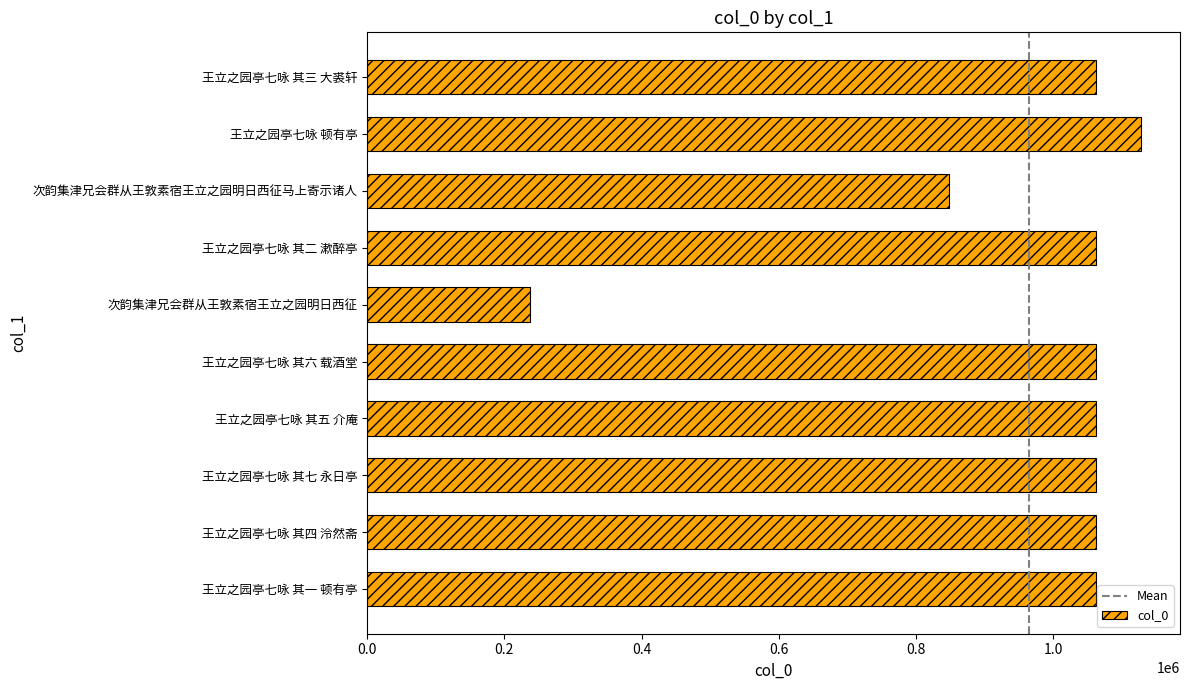

What is the greatest value displayed?

1128755